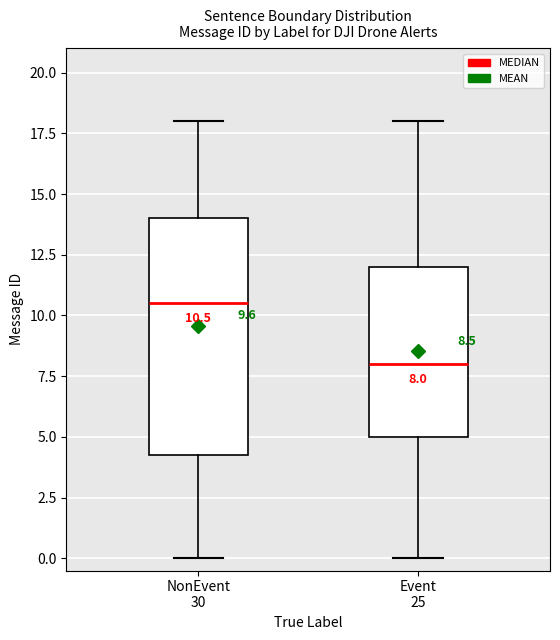

Which box is the tallest, from its lower edge to its upper edge?

NonEvent 30